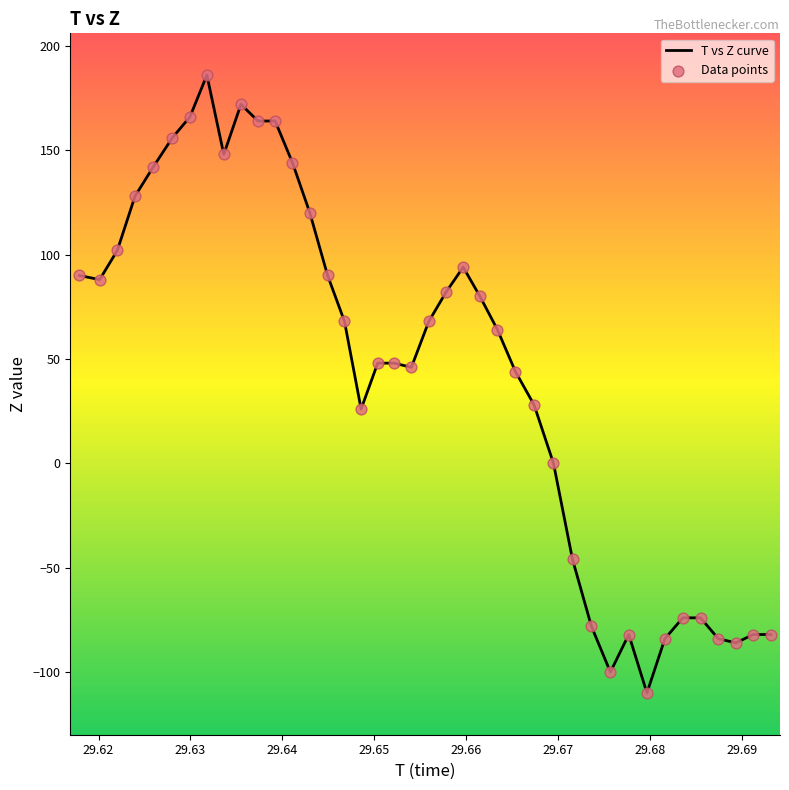

What is the smallest value displayed?

-110